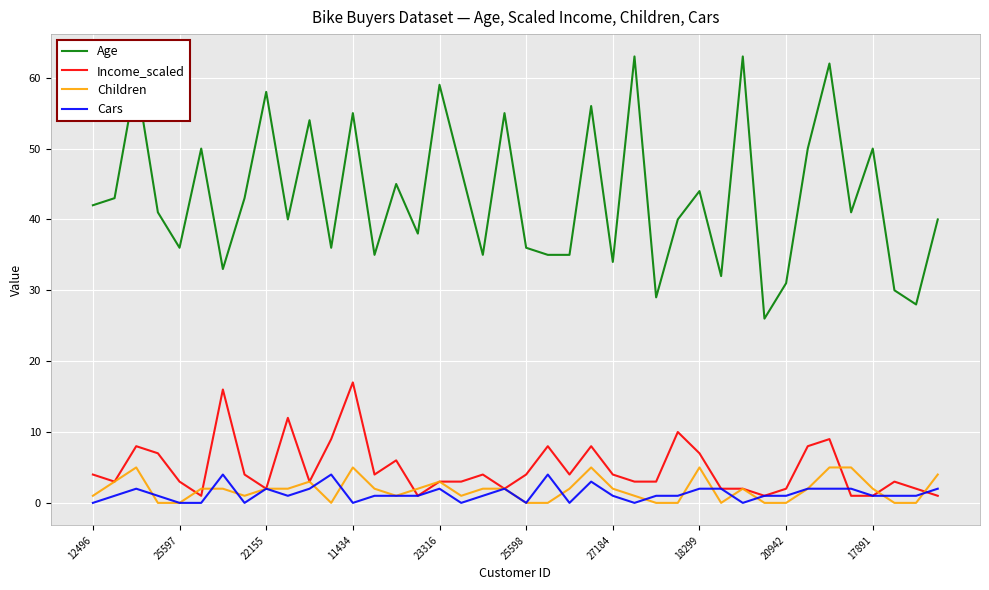

Which series has the widest spread of values?

Age